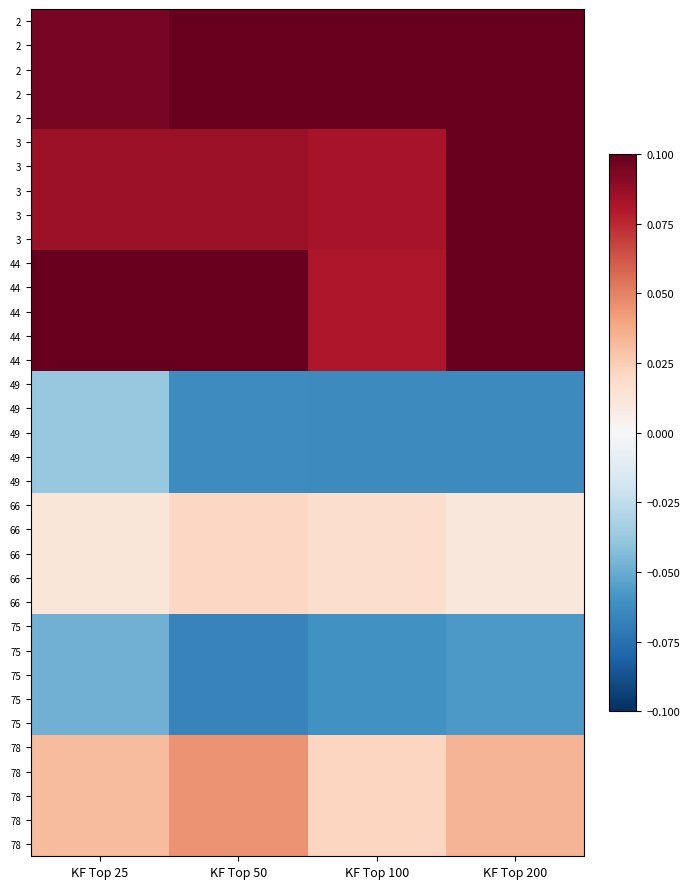

Which has a higher value, KF Top 100 or KF Top 50?

KF Top 100